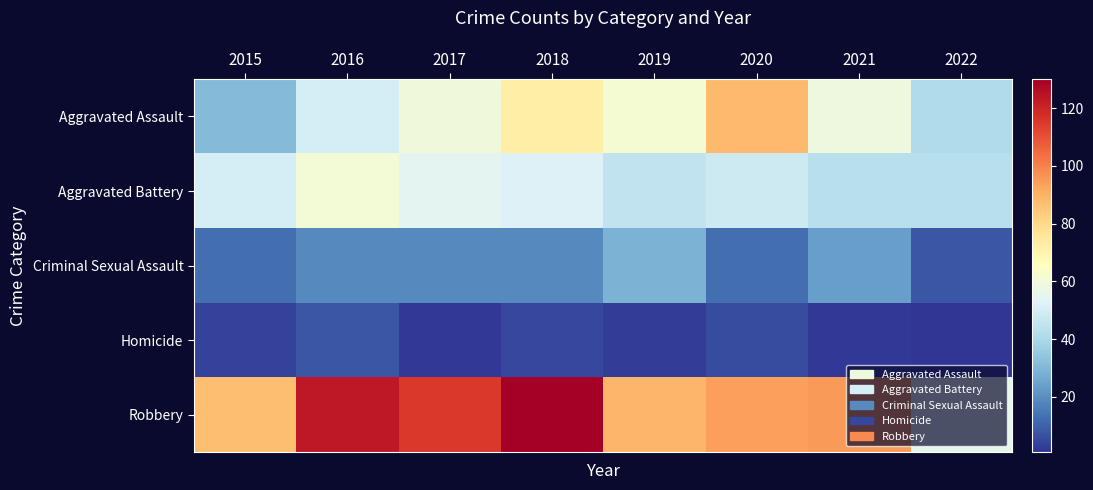

Reading right to left, transcribe all the data shown in this chart.

Aggravated Assault: 2022=41	2021=58	2020=88	2019=61	2018=72	2017=59	2016=50	2015=31
Aggravated Battery: 2022=43	2021=43	2020=48	2019=45	2018=52	2017=54	2016=60	2015=50
Criminal Sexual Assault: 2022=8	2021=24	2020=13	2019=29	2018=19	2017=19	2016=19	2015=13
Homicide: 2022=1	2021=2	2020=6	2019=3	2018=5	2017=2	2016=8	2015=4
Robbery: 2022=55	2021=95	2020=94	2019=89	2018=130	2017=115	2016=123	2015=87